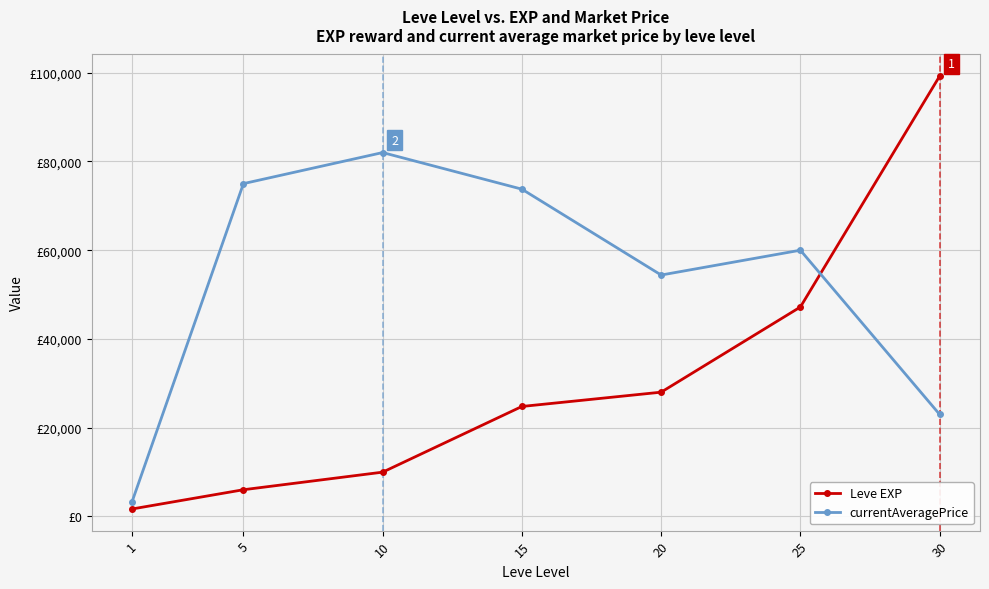

True or false: Leve EXP has more than 2 points higher than both neighbors.

False